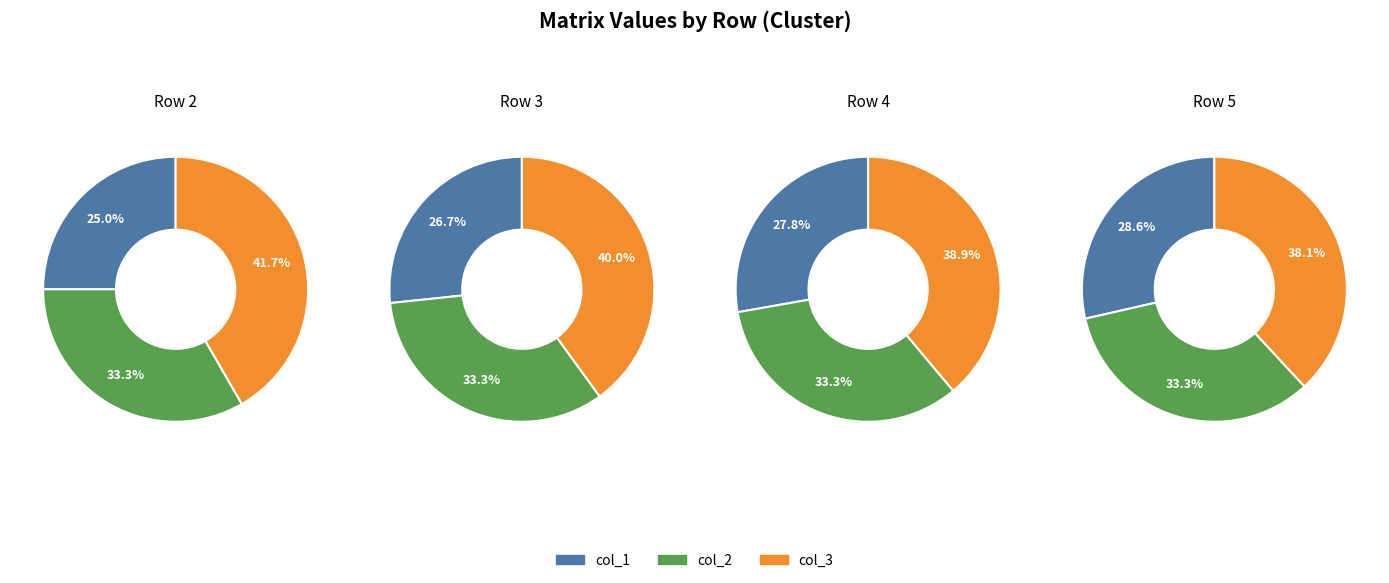

Between col_3 and col_1, which is larger?

col_3